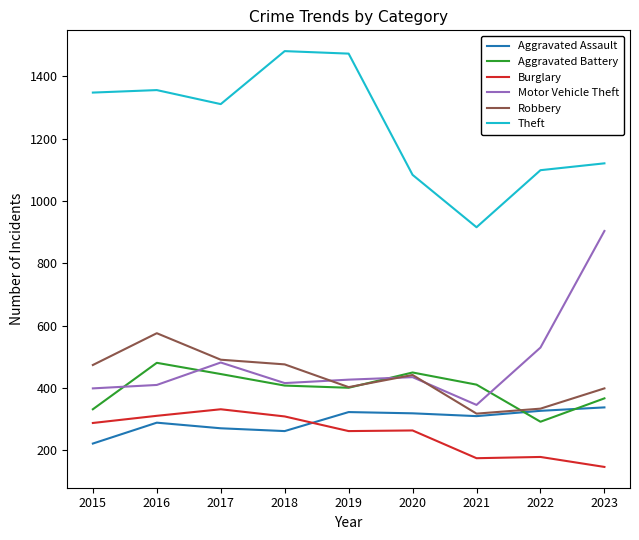

What is the total value across all series at 2017?

3332